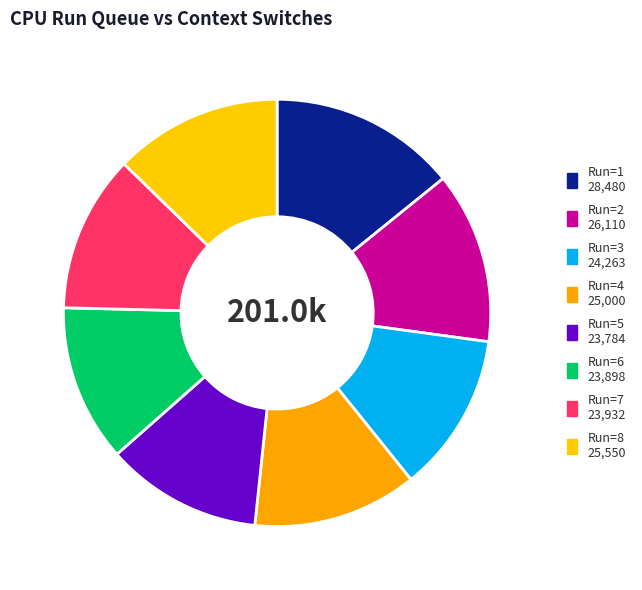

Count the number of slices in the pie.

8